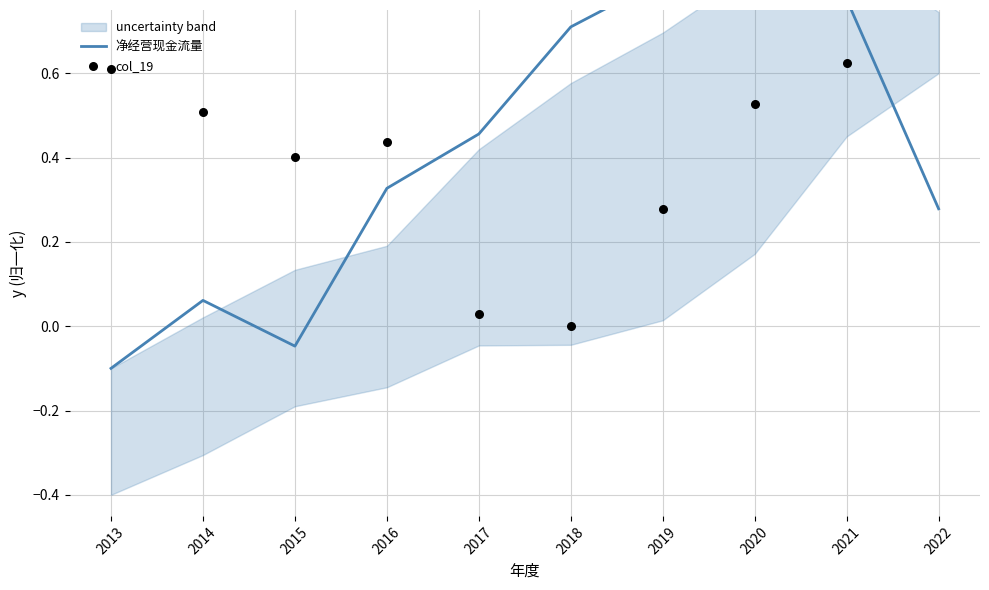

What is the total value across all series at 2021?

1.4